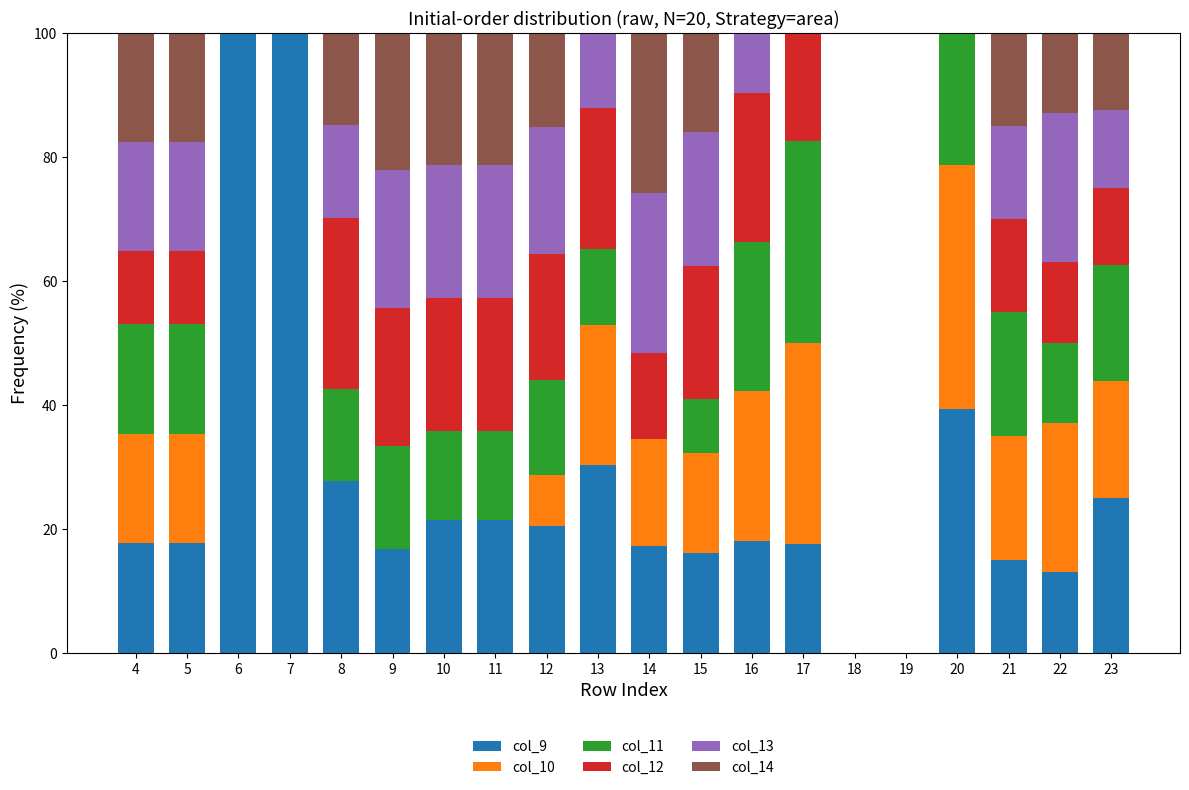

What is the total value across all series at 6?

100.0